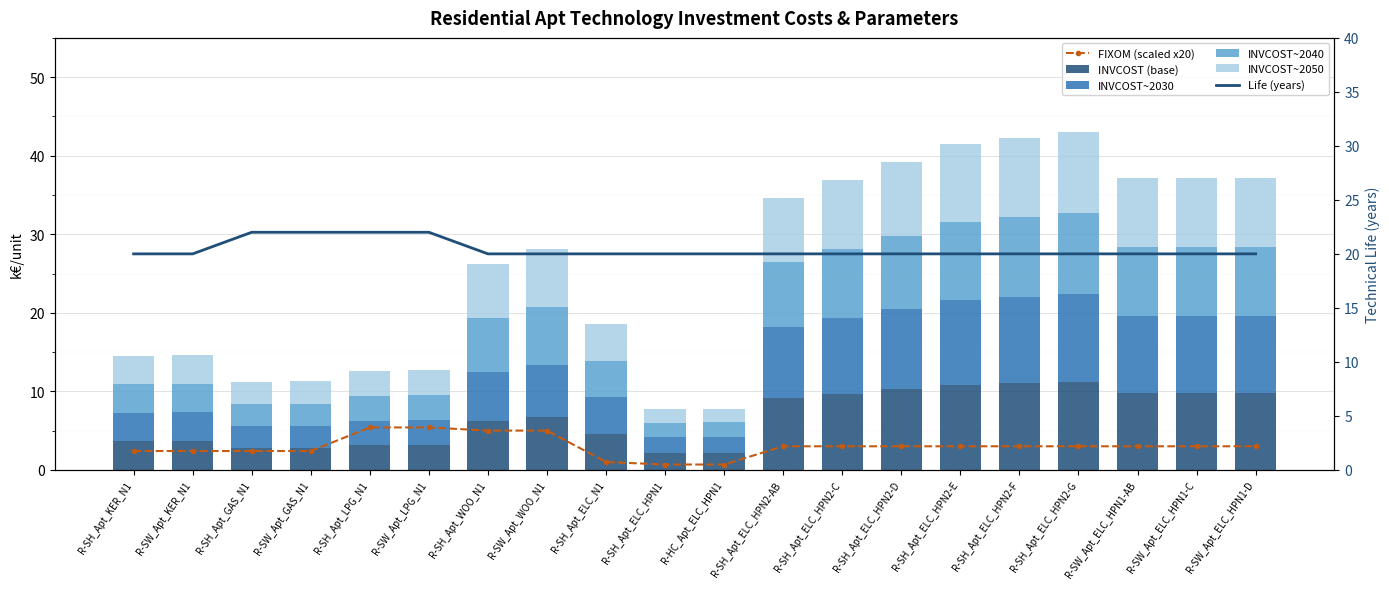

Are the bars horizontal?

No